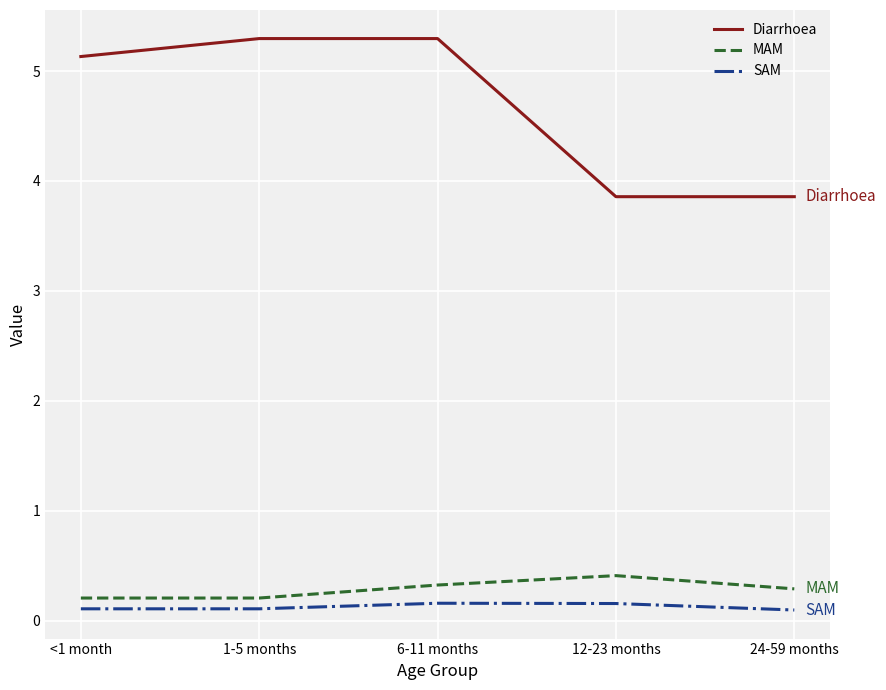

What position from the right is 6-11 months?

3